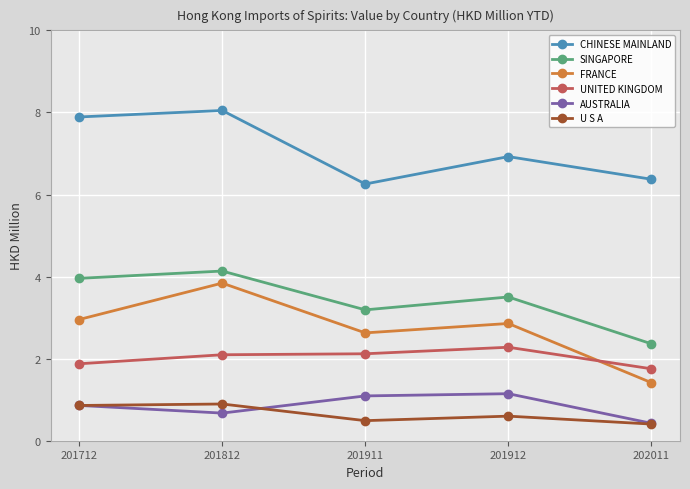

At which label is AUSTRALIA closest to 0?

202011